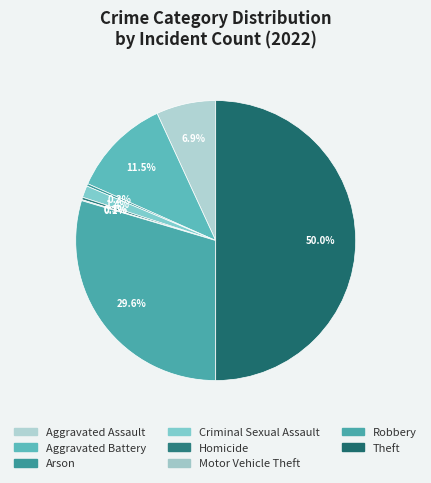

To the nearest percent, what portion does Theft represent?

50%